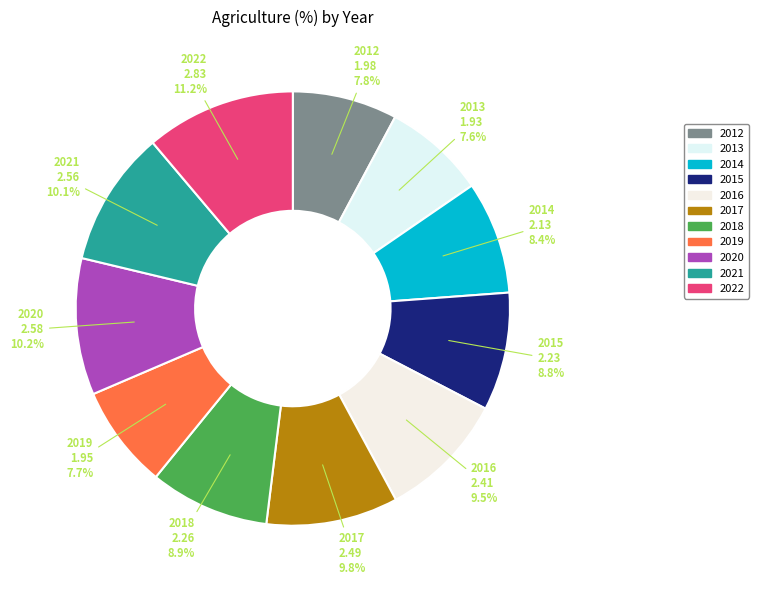

Which has a higher value, 2019 or 2014?

2014